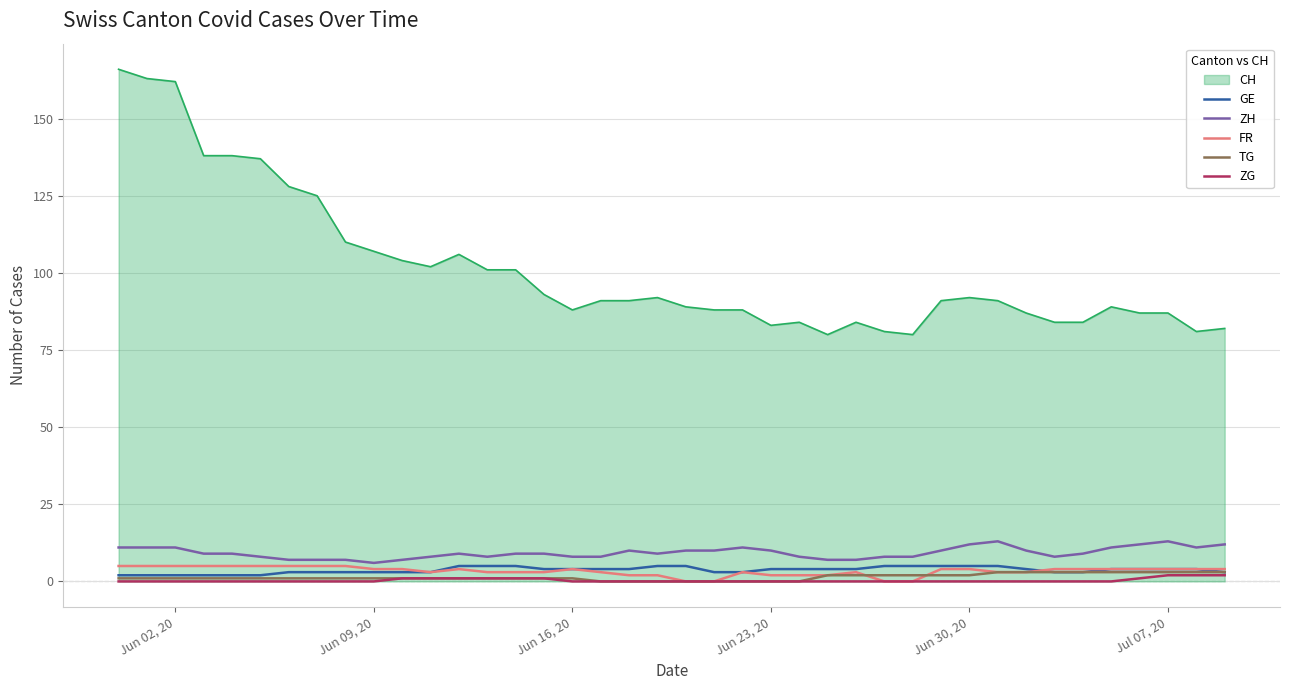

Which series has the largest total across all categories?

CH